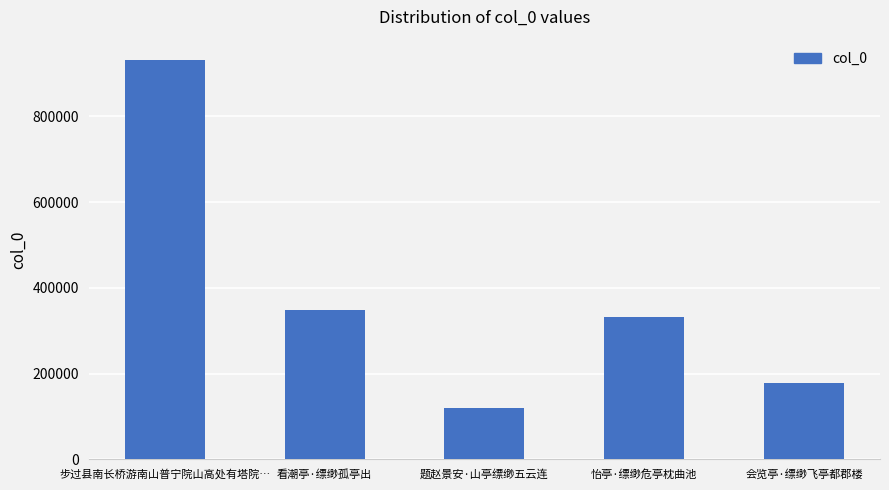

What is the greatest value displayed?

932222